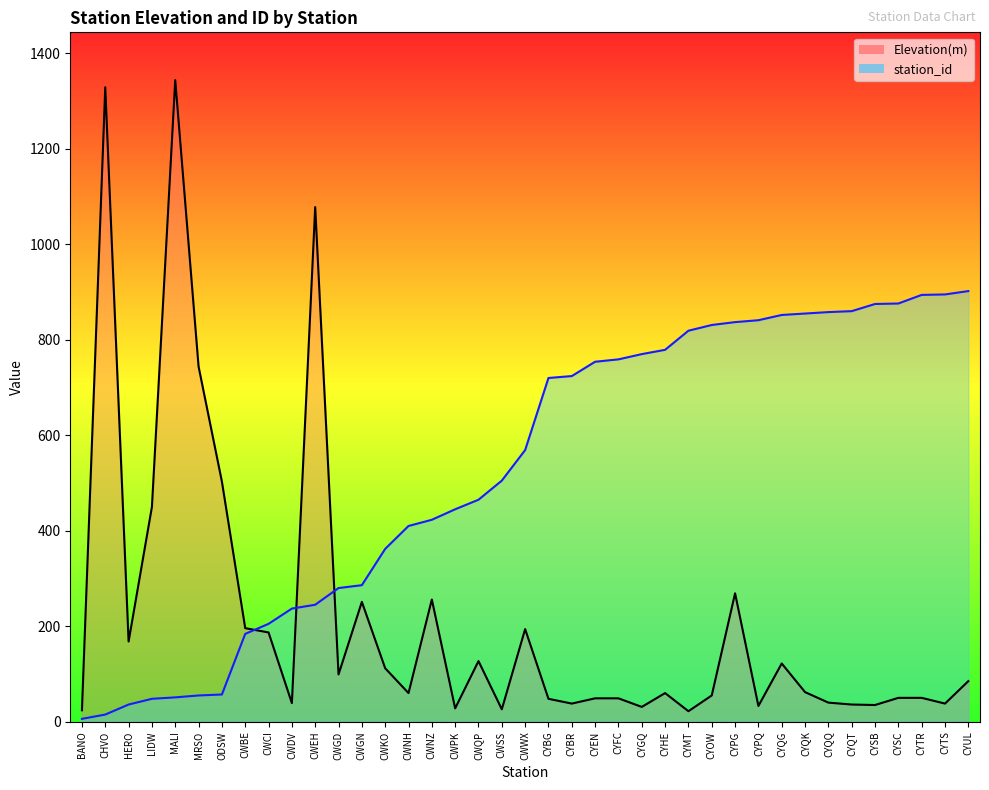

Between MALI and CWWX, which series saw the biggest shift?

Elevation(m)